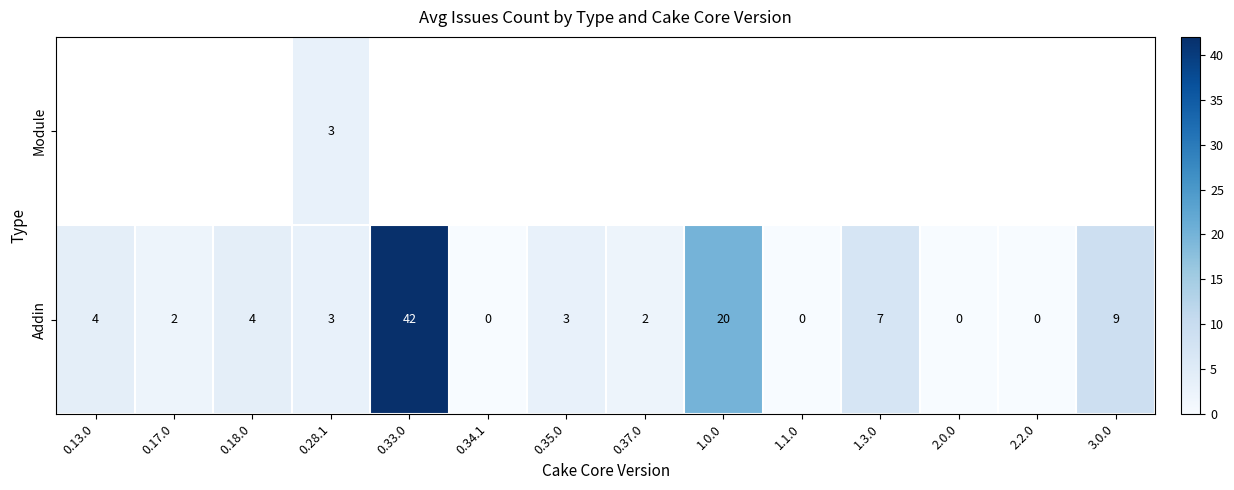

At how many categories does at least one series exceed 28?

1